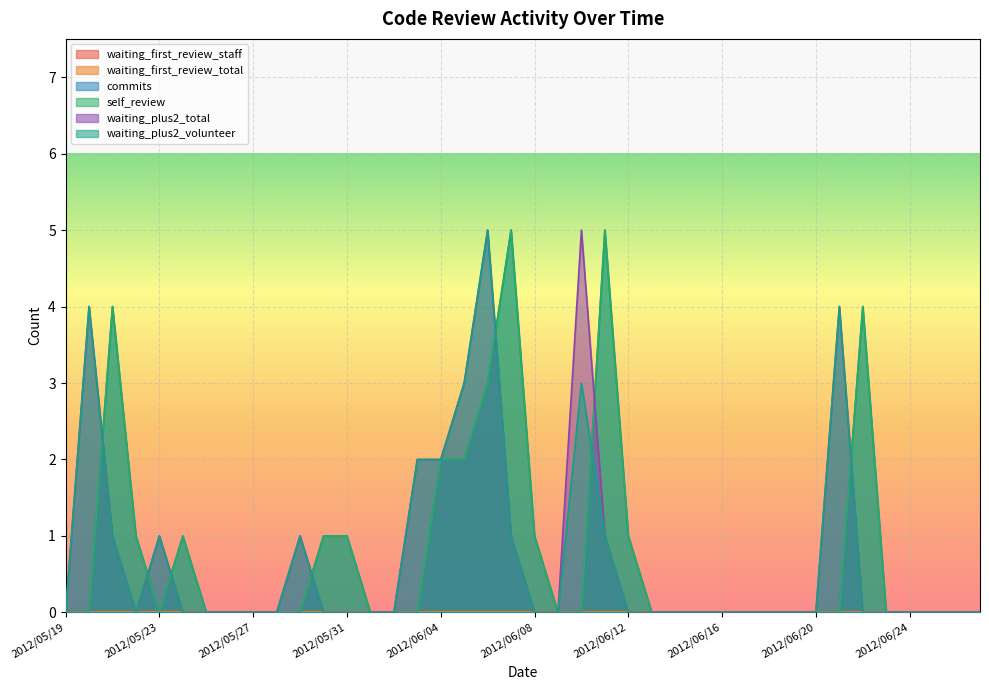

How many interior local peaks does the commits series have?

5